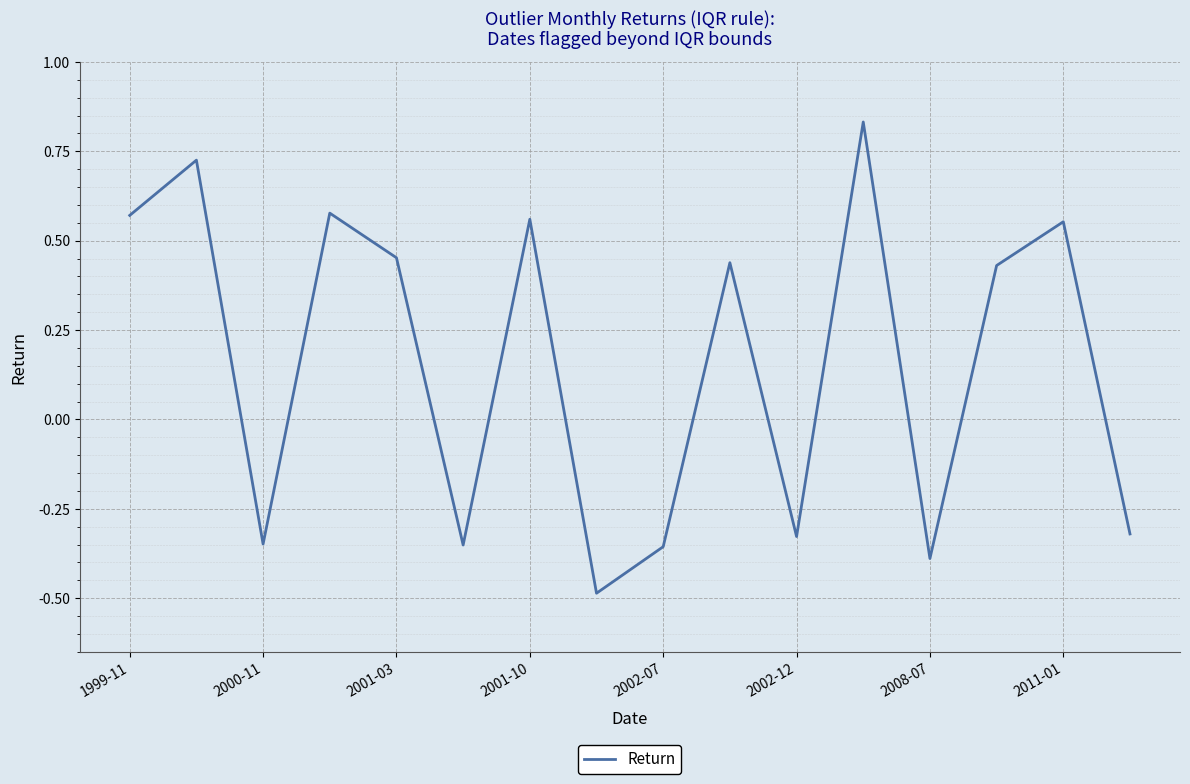

Is this an area chart (filled region under the line)?

No